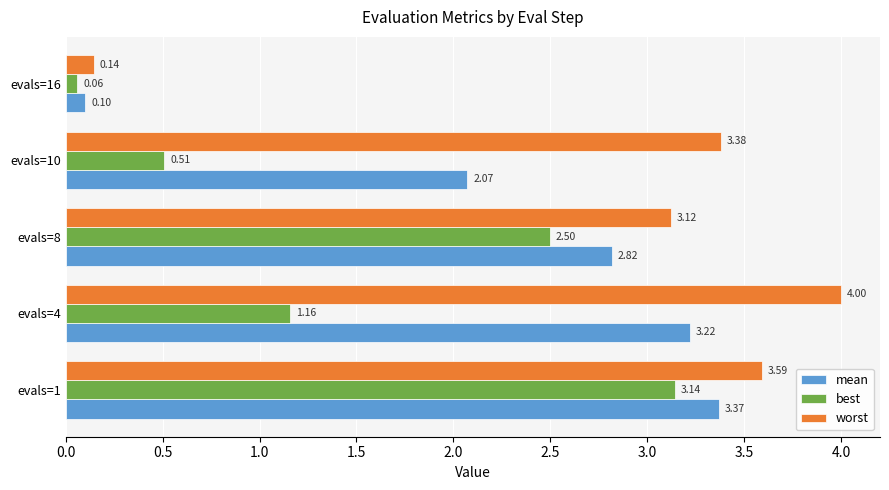

Between evals=8 and evals=16, which series saw the biggest shift?

worst